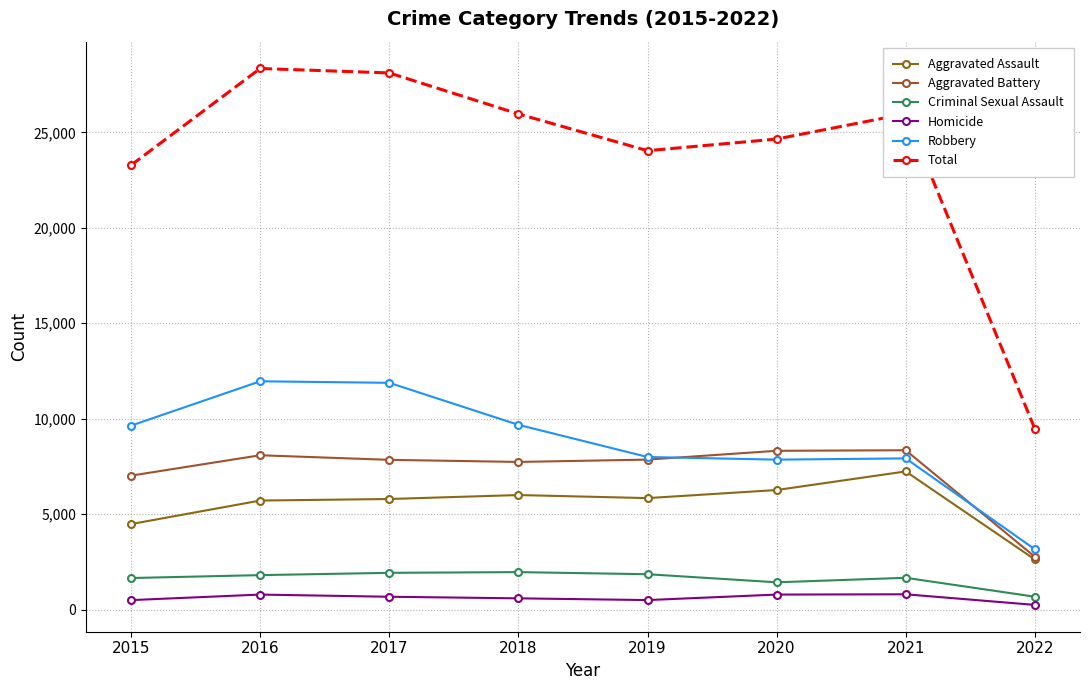

At which label does Aggravated Assault reach its minimum?

2022